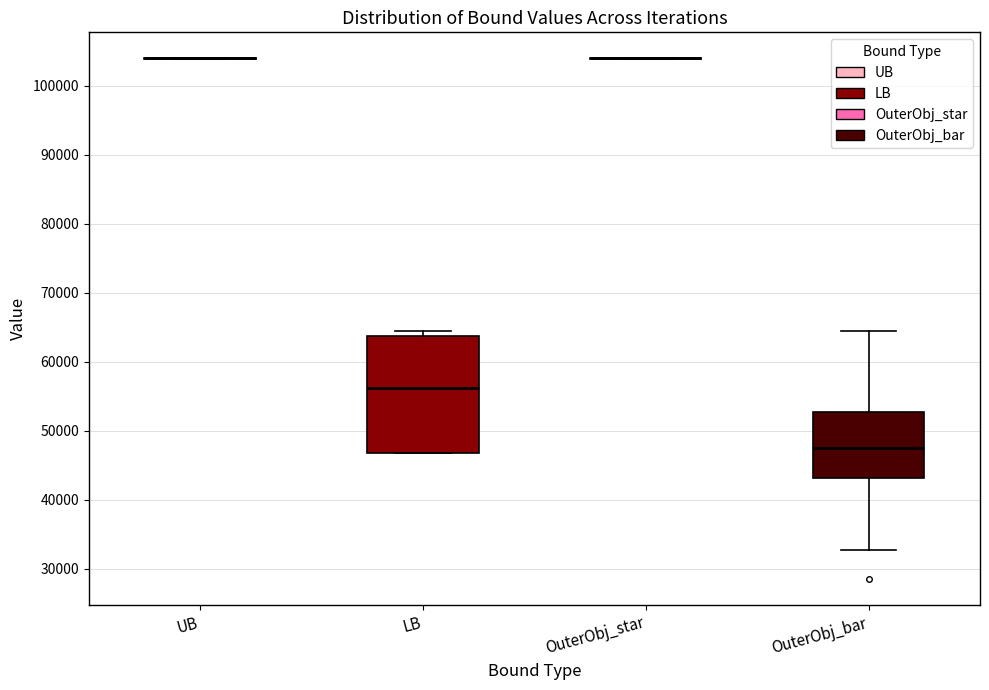

Reading left to right, transcribe this box plot: for each box, give where its median line is, the range the box spans, and where its two whiskers end, as read against the y-axis. The values are not printed on the chart, so give them approximately, as read against the axis.

UB: box collapsed to a line at 104000, whiskers 104000 to 104000
LB: median 56000, box 47000 to 64000, whiskers 47000 to 64000 (just above the box's upper edge)
OuterObj_star: box collapsed to a line at 104000, whiskers 104000 to 104000
OuterObj_bar: median 47000, box 43000 to 53000, whiskers 33000 to 64000